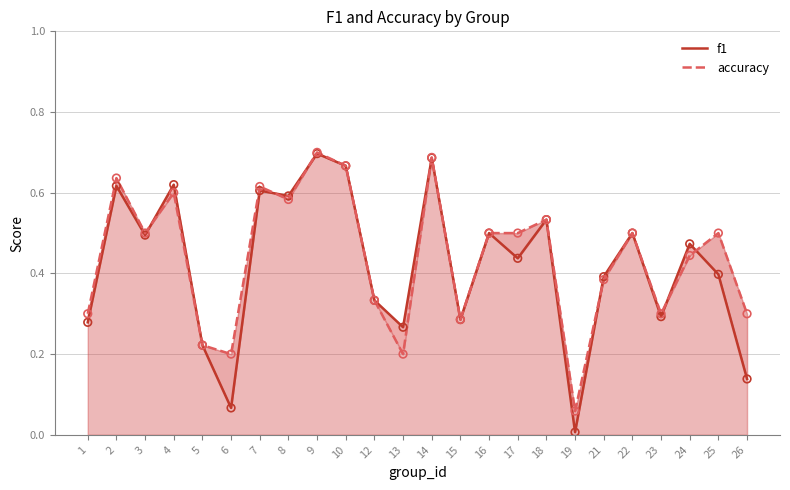

Which series reaches the maximum Y coordinate?

accuracy